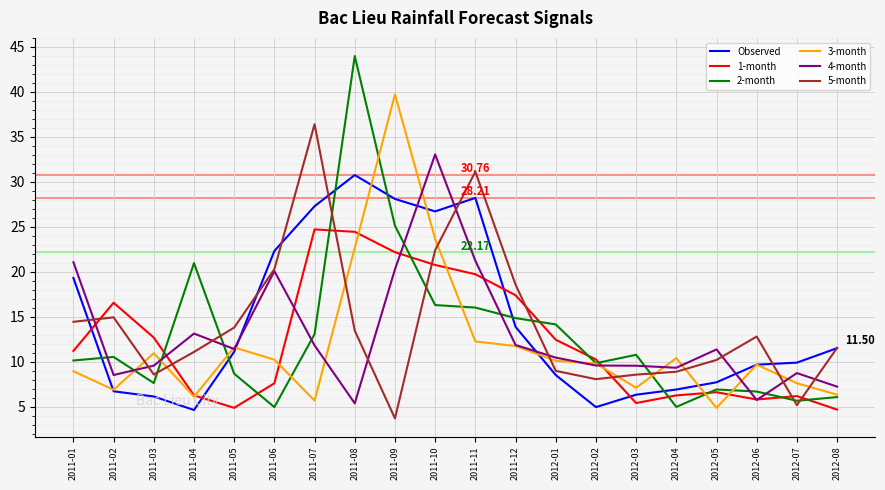

What is the approximate value of 4-month at 2012-06?

5.7